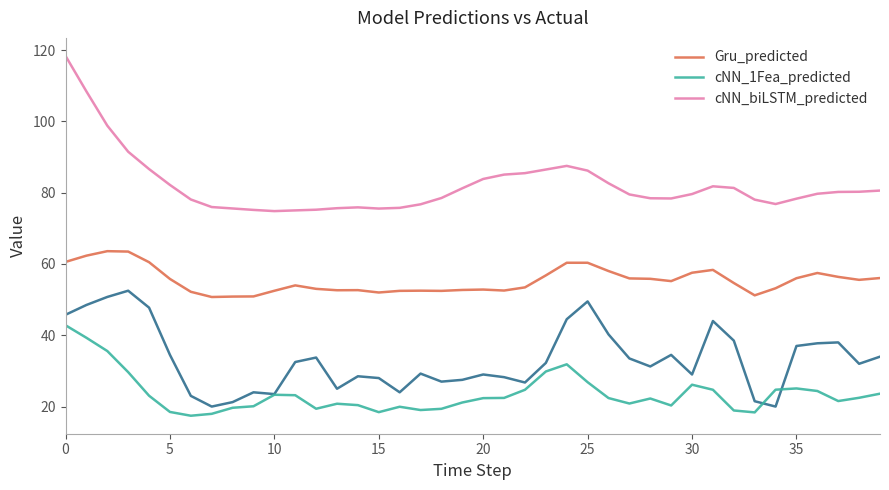

What are all the series names shown in the legend?

Gru_predicted, cNN_1Fea_predicted, cNN_biLSTM_predicted